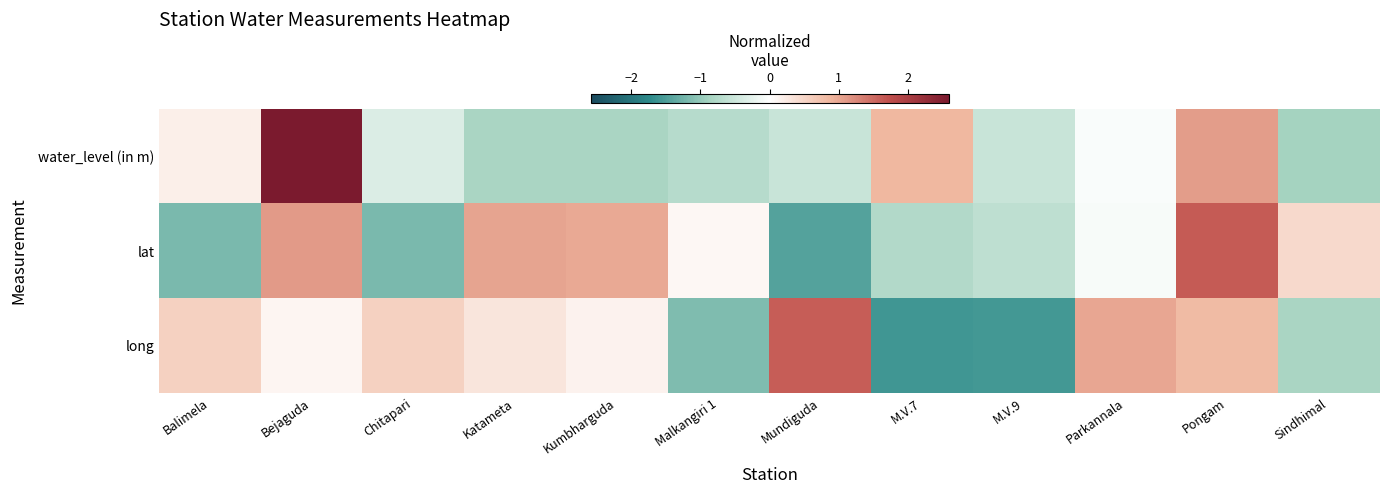

How many categories are shown in the chart?

12